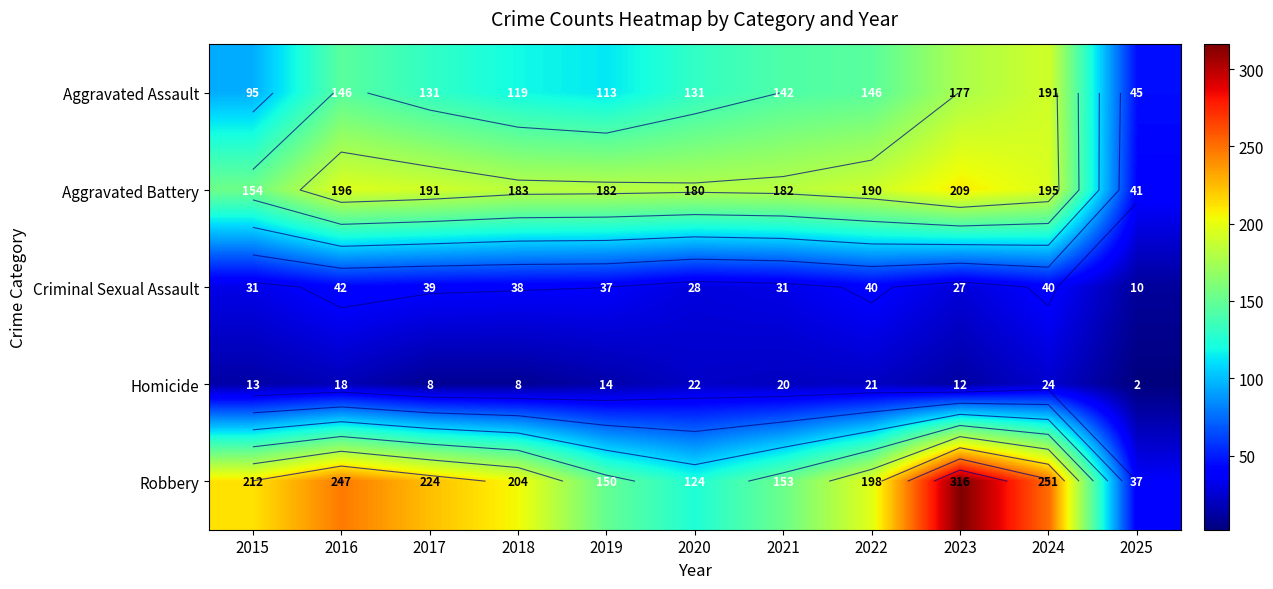

Which series changed the most between 2023 and 2024?

Robbery